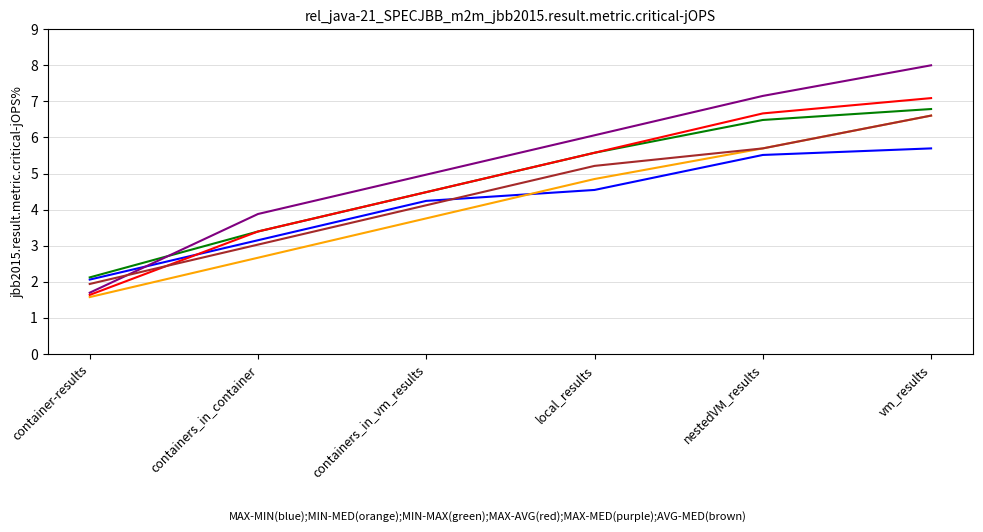

What is the smallest value displayed?

1.6